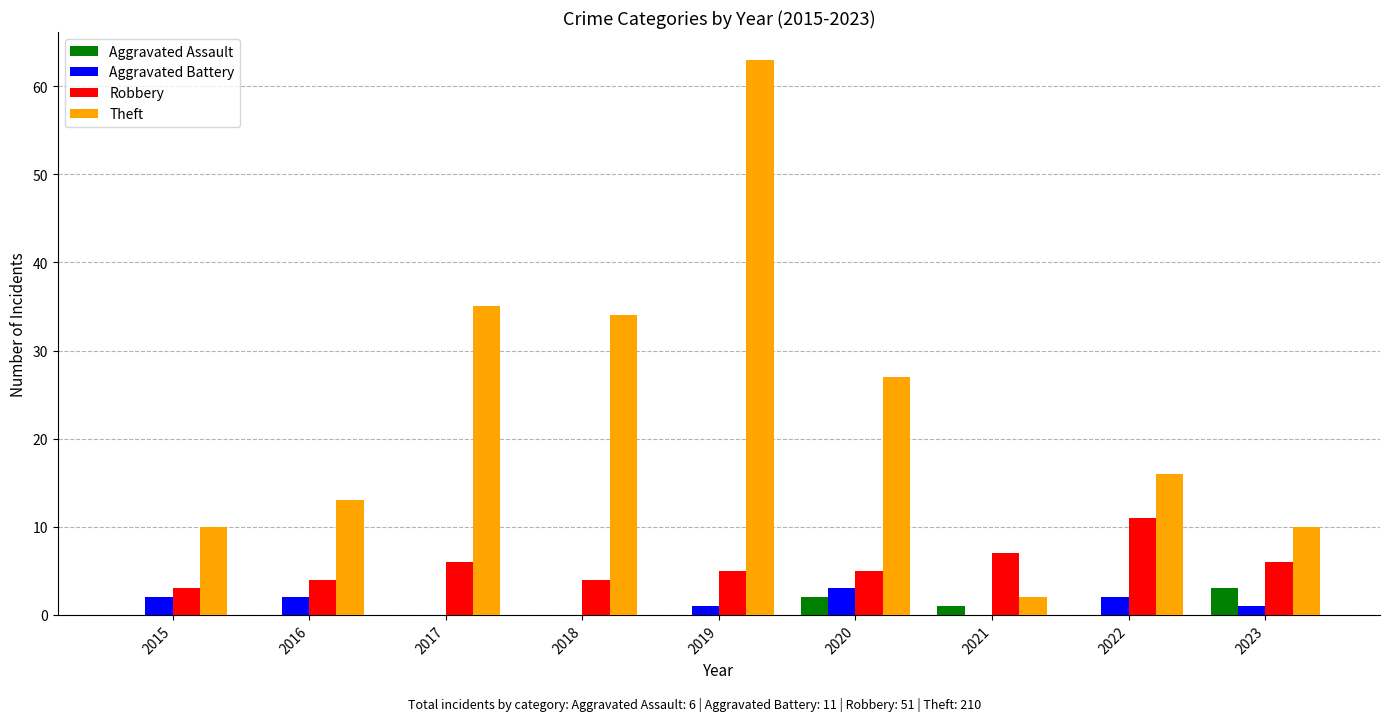

Where is Aggravated Assault nearest to the value 1?

2021